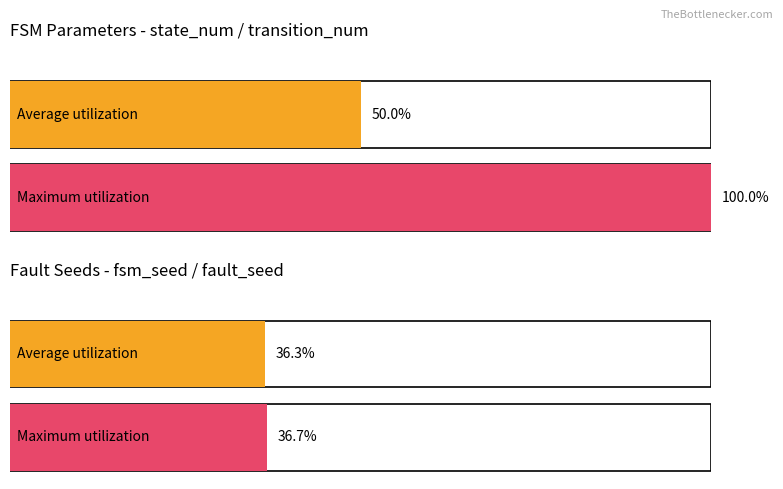

The Maximum utilization series shows 0 at 5. True or false?

False